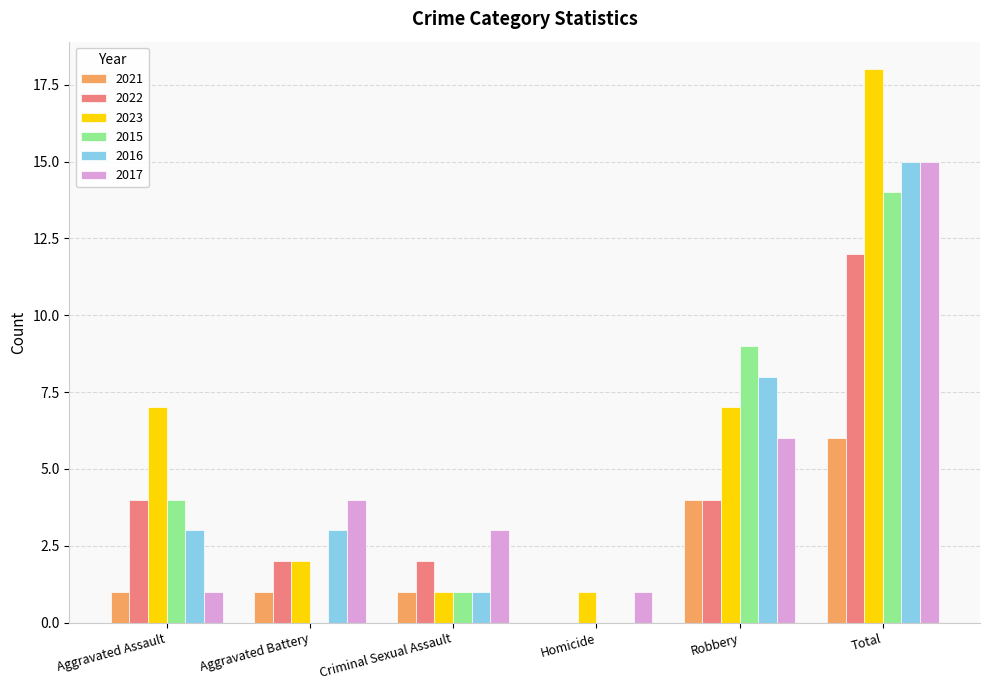

What is the maximum value for 2017?

15